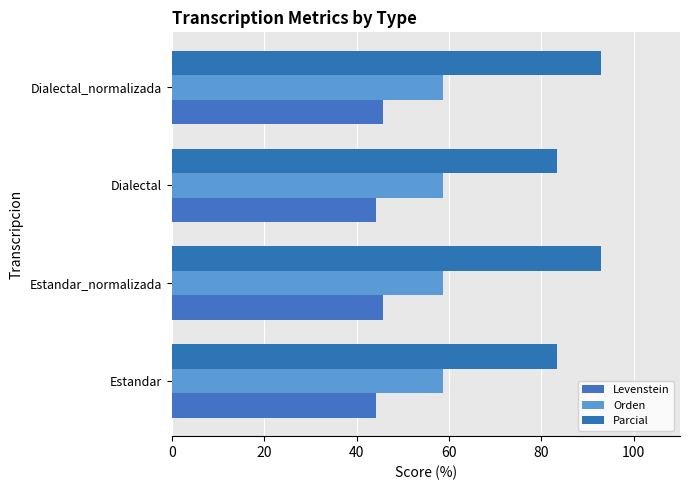

How many values in the Parcial series exceed 92?

2